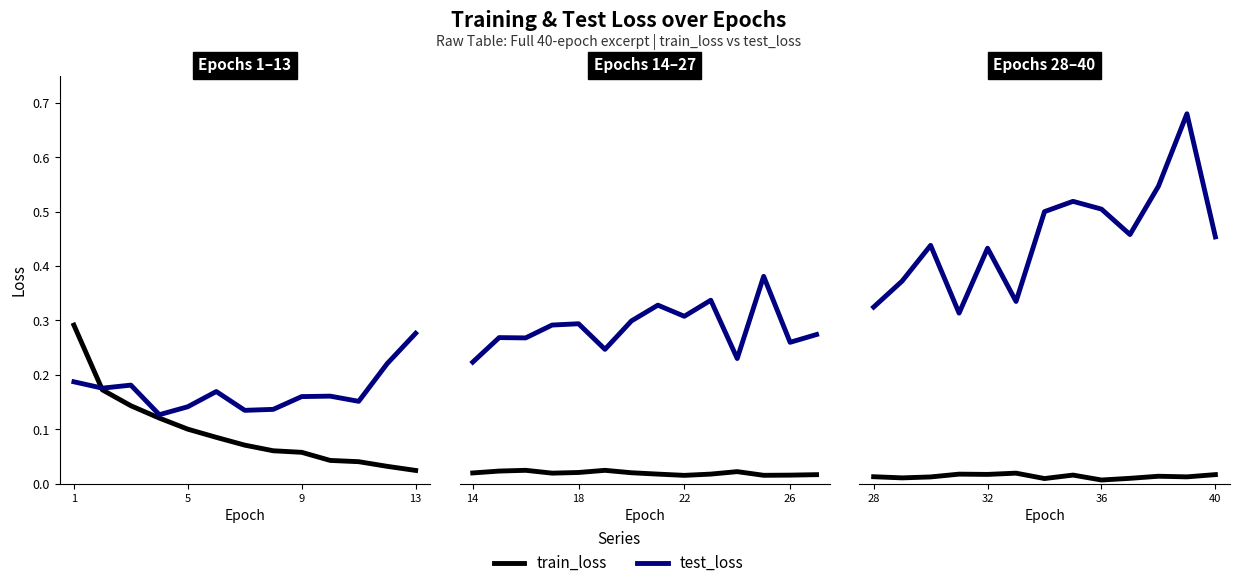

How many lines are shown in the chart?

2